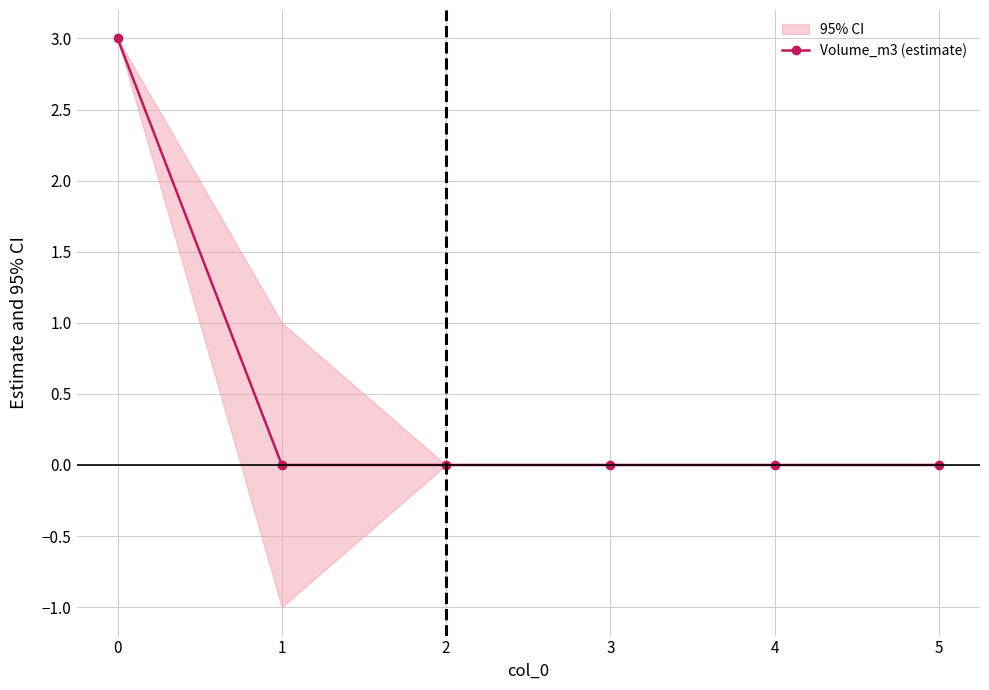

The Volume_m3 (estimate) series shows 3 at 0. True or false?

True